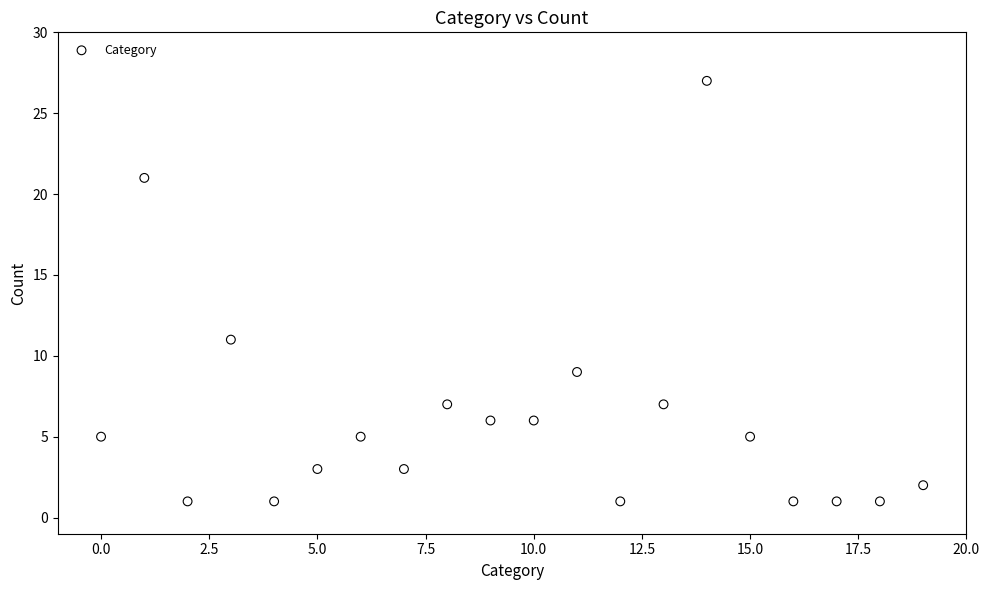

What Y value in the scatter plot is closest to 14?

11